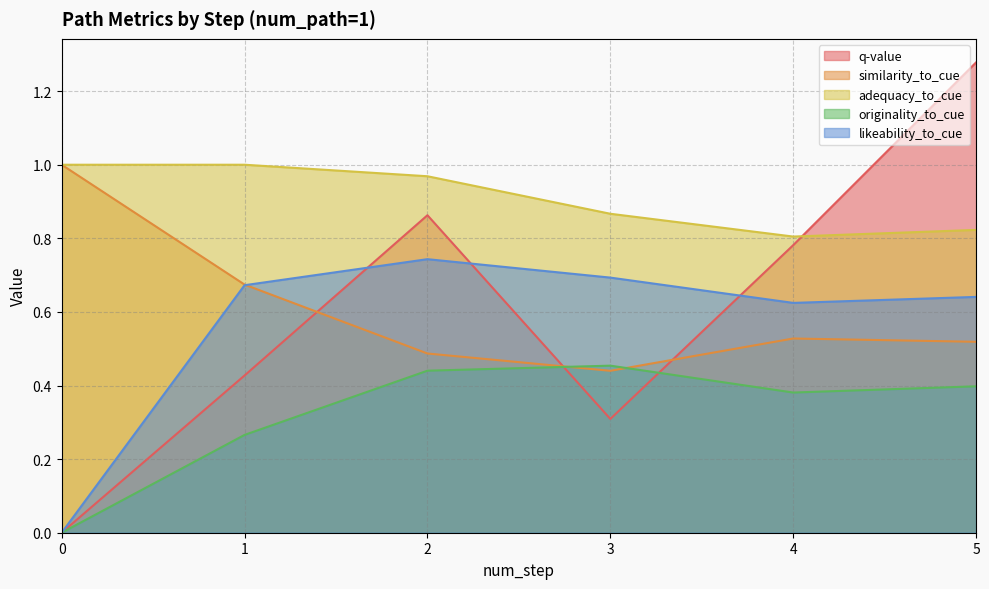

Which has a higher value, 1 or 5?

5